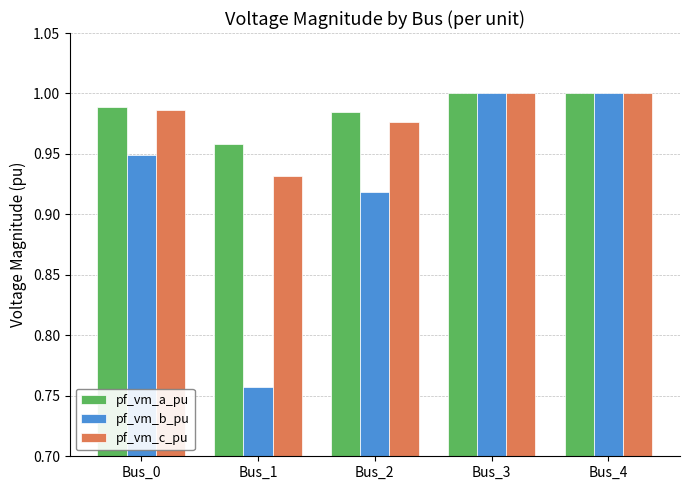

At which label is pf_vm_b_pu closest to 0?

Bus_1